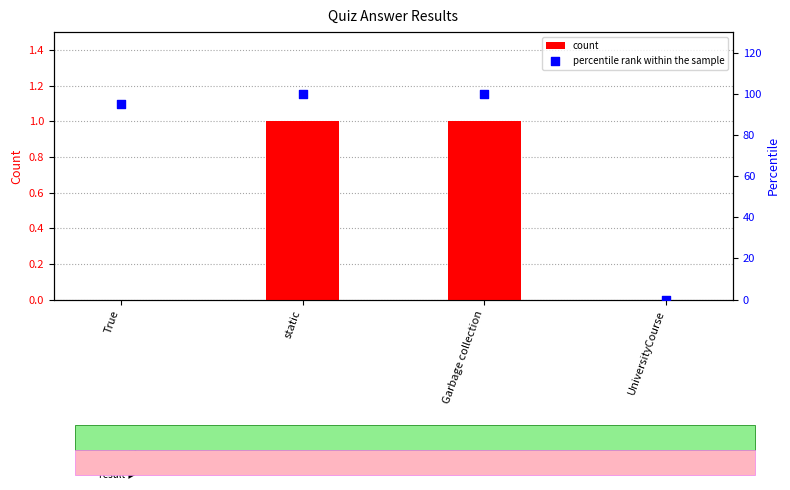

What is the total value across all series at static?

101